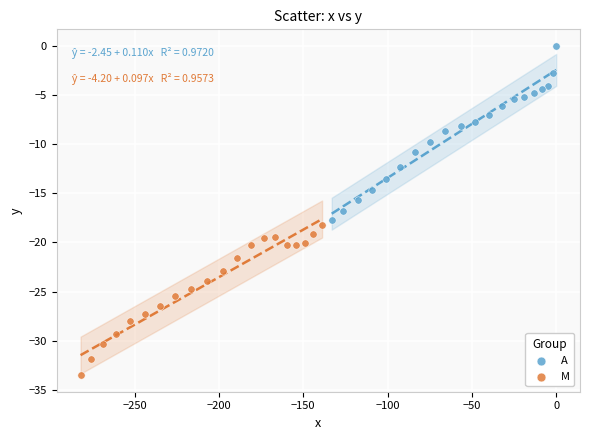

Which series reaches the maximum Y coordinate?

A